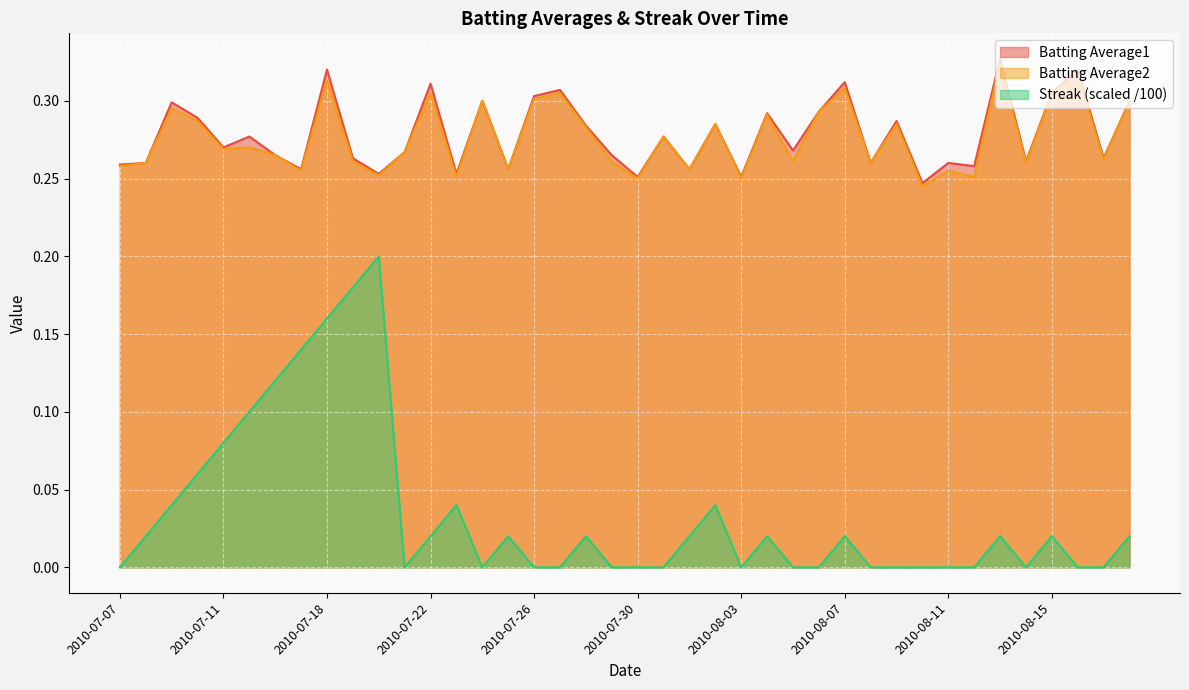

Is it true that Batting Average2 equals 0.5 at 2010-07-25?

False